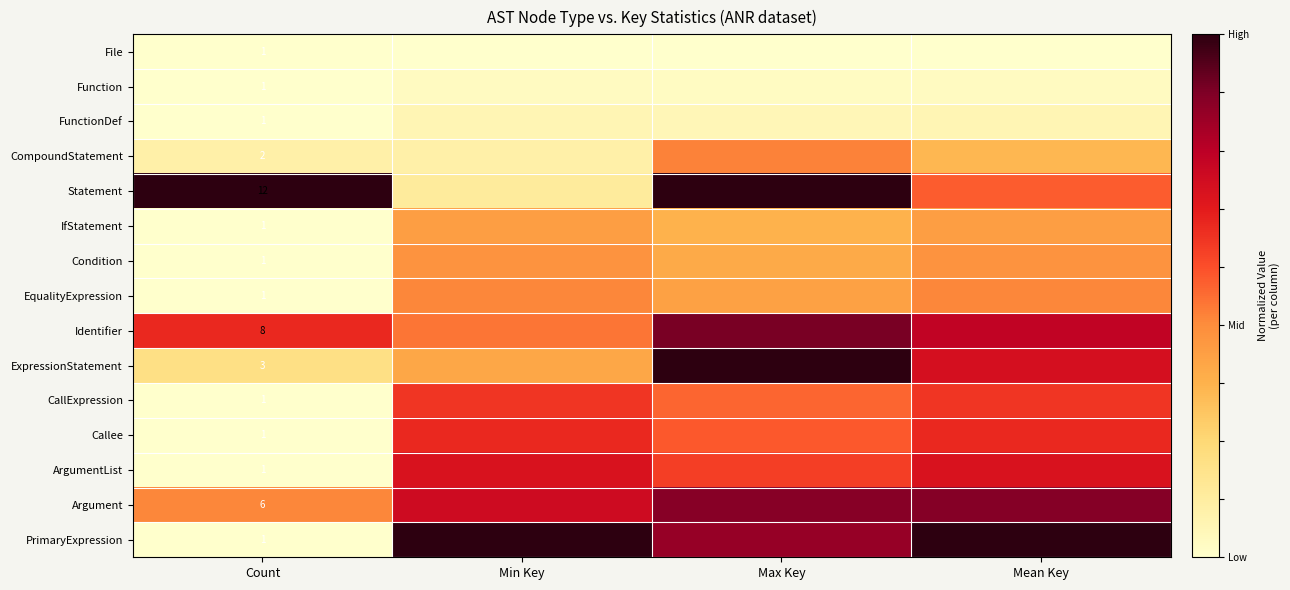

At Count, list the series in order from smallest to largest.

File, Function, FunctionDef, IfStatement, Condition, EqualityExpression, CallExpression, Callee, ArgumentList, PrimaryExpression, CompoundStatement, ExpressionStatement, Argument, Identifier, Statement